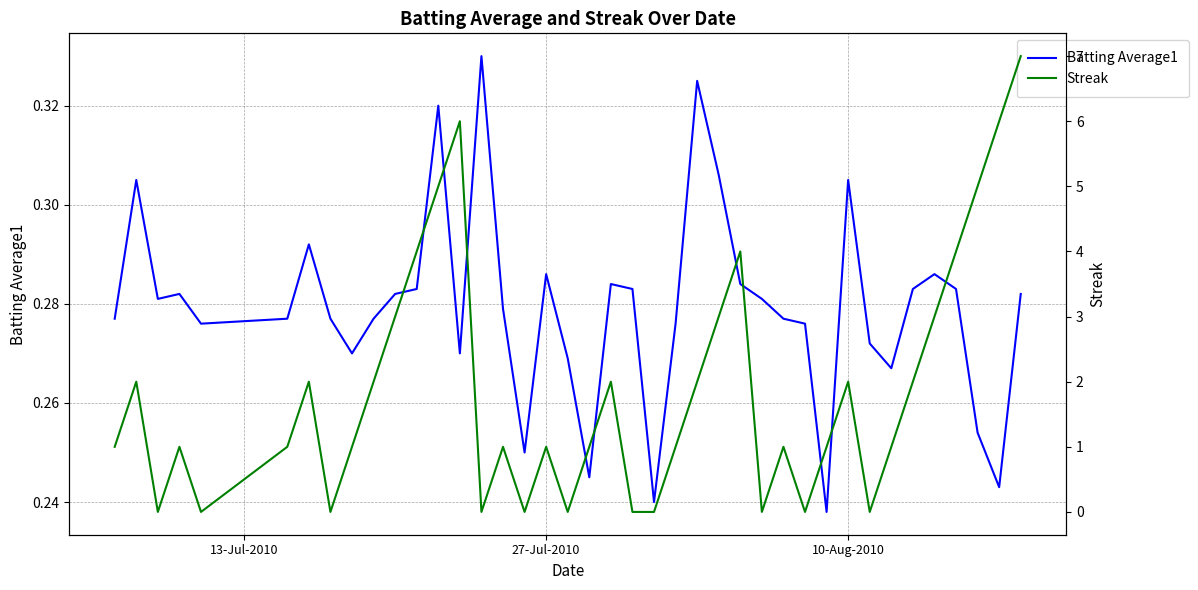

Which series ends up on top after the final intersection of Batting Average1 and Streak?

Streak